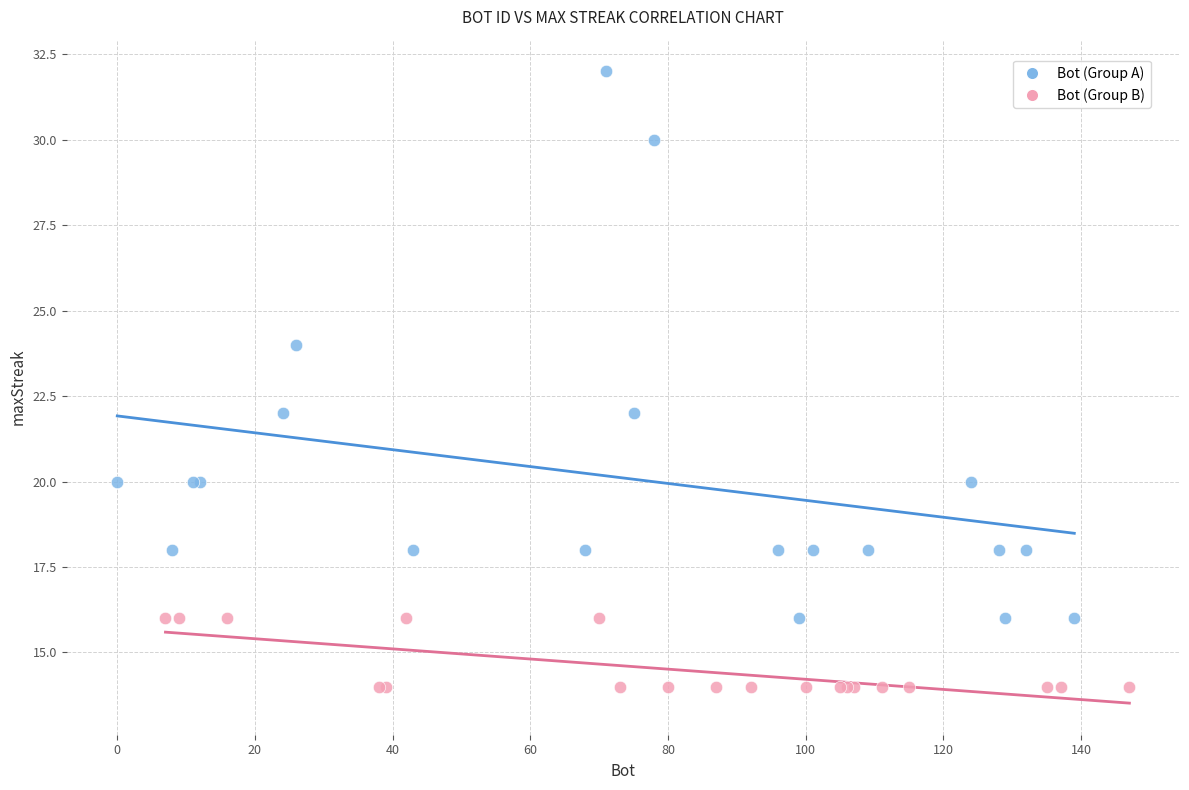

Which series contains the lowest Y value?

Bot (Group B)